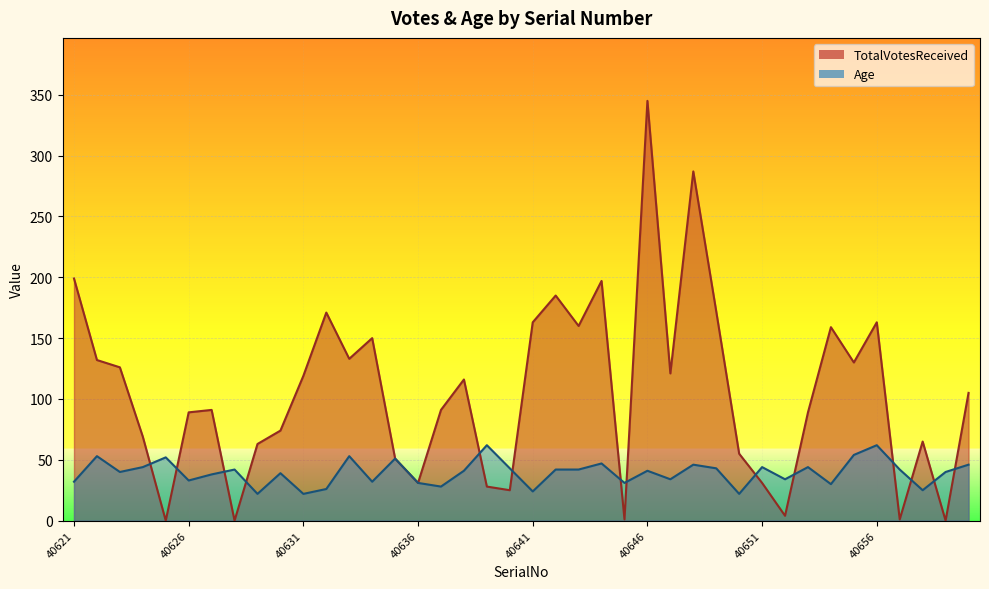

List the labels in order of TotalVotesReceived value, smallest first.

40625, 40628, 40659, 40645, 40657, 40652, 40640, 40639, 40636, 40651, 40635, 40650, 40629, 40658, 40624, 40630, 40626, 40653, 40627, 40637, 40660, 40638, 40631, 40647, 40623, 40655, 40622, 40633, 40634, 40654, 40643, 40641, 40656, 40632, 40649, 40642, 40644, 40621, 40648, 40646